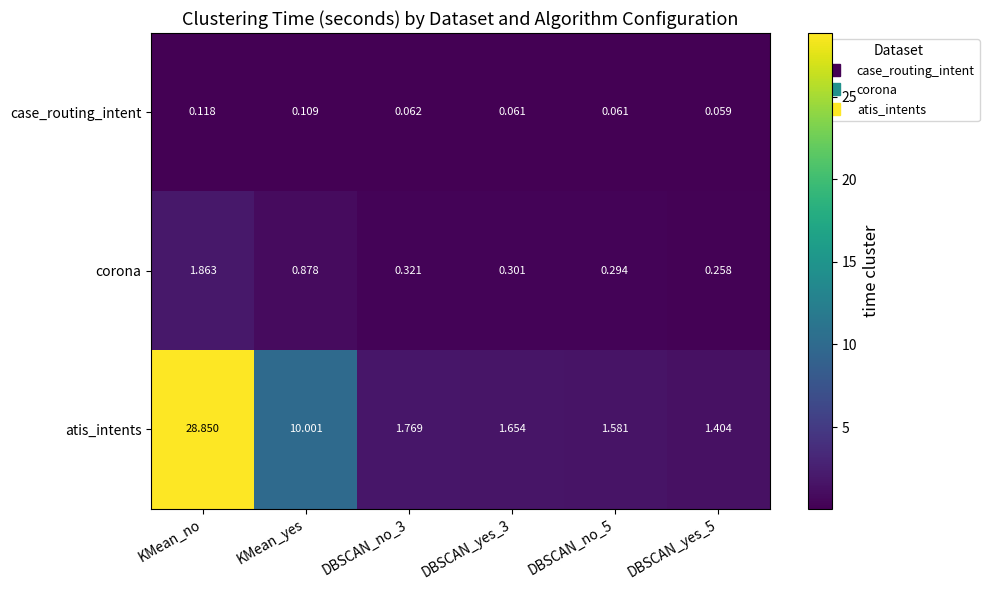

At which label does case_routing_intent reach its peak?

KMean_no